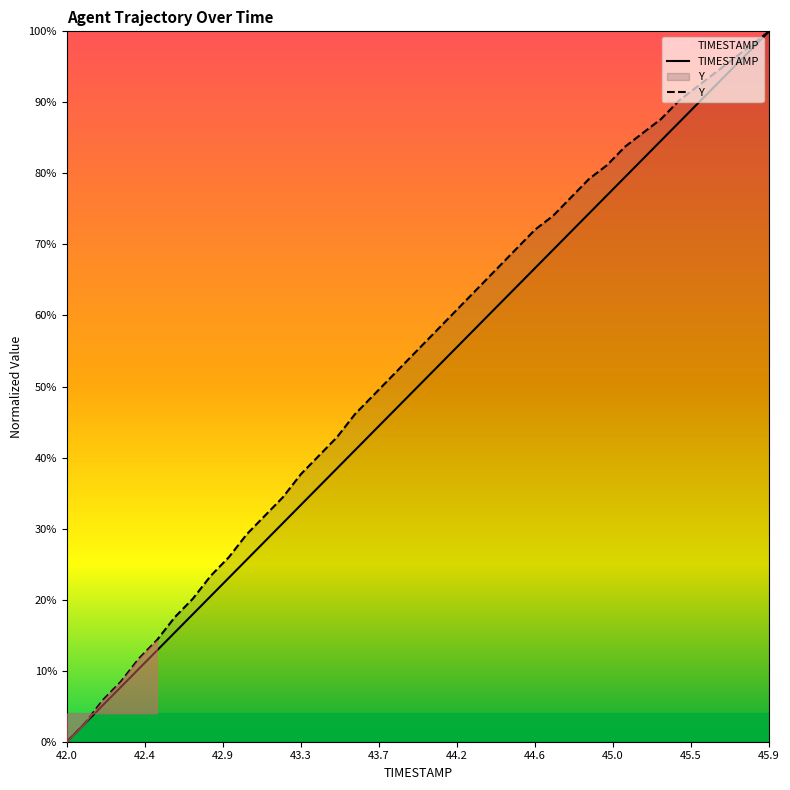

What is the value of the Y point at the 36th from the left?

0.9